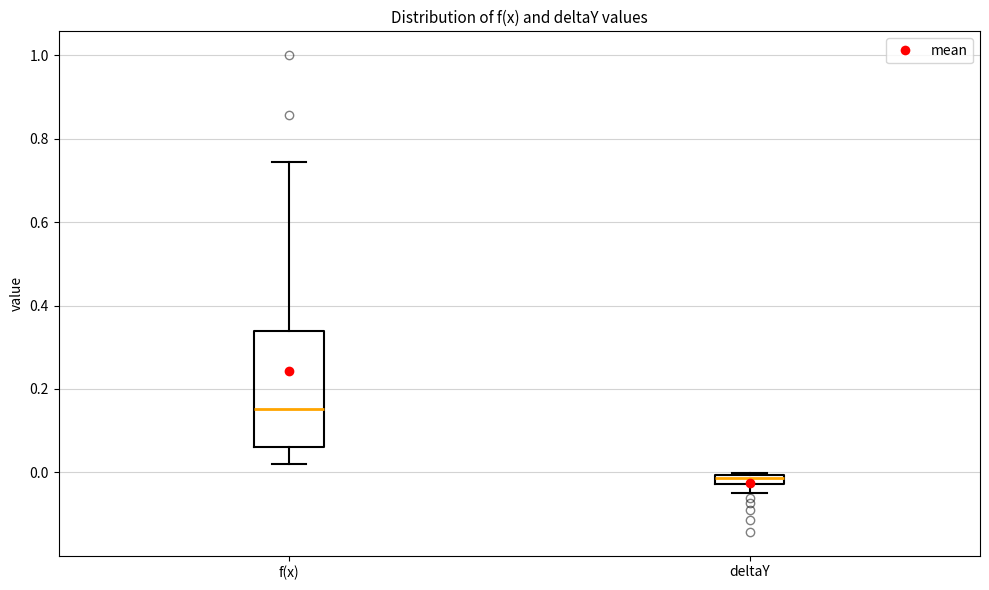

Where is the upper edge of the box for deltaY on the y-axis? The values are not printed on the chart, so give them approximately, as read against the axis.

0.00